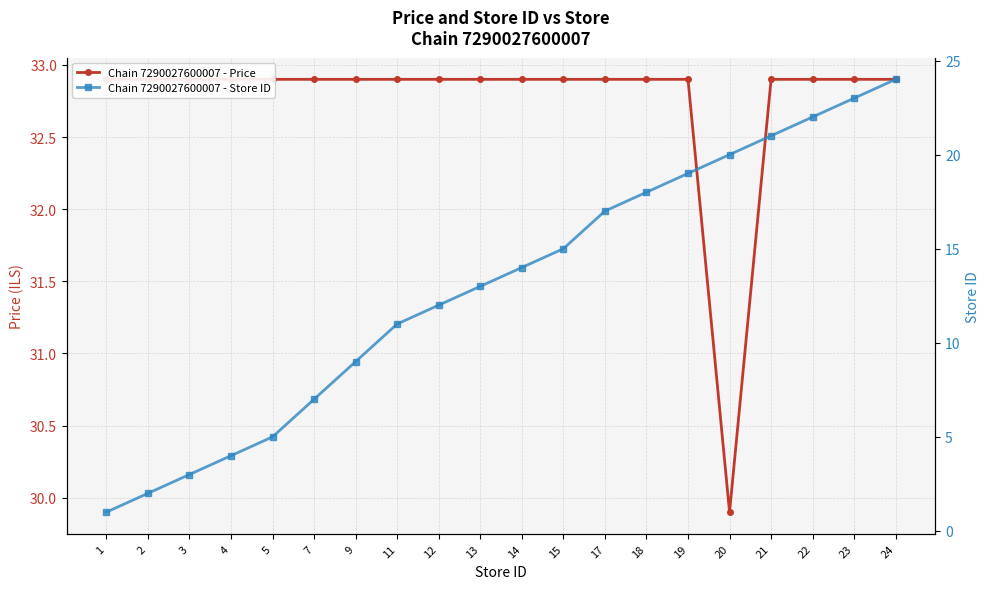

Reading right to left, list all the values displayed in this chart.

Chain 7290027600007 - Price: 24=32.9	23=32.9	22=32.9	21=32.9	20=29.9	19=32.9	18=32.9	17=32.9	15=32.9	14=32.9	13=32.9	12=32.9	11=32.9	9=32.9	7=32.9	5=32.9	4=32.9	3=32.9	2=32.9	1=32.9
Chain 7290027600007 - Store ID: 24=24.0	23=23.0	22=22.0	21=21.0	20=20.0	19=19.0	18=18.0	17=17.0	15=15.0	14=14.0	13=13.0	12=12.0	11=11.0	9=9.0	7=7.0	5=5.0	4=4.0	3=3.0	2=2.0	1=1.0